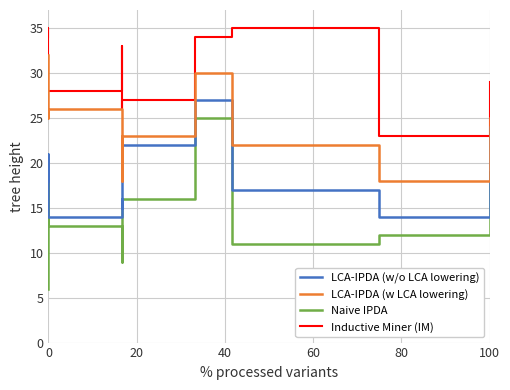

True or false: LCA-IPDA (w/o LCA lowering) and Inductive Miner (IM) cross at least once.

False